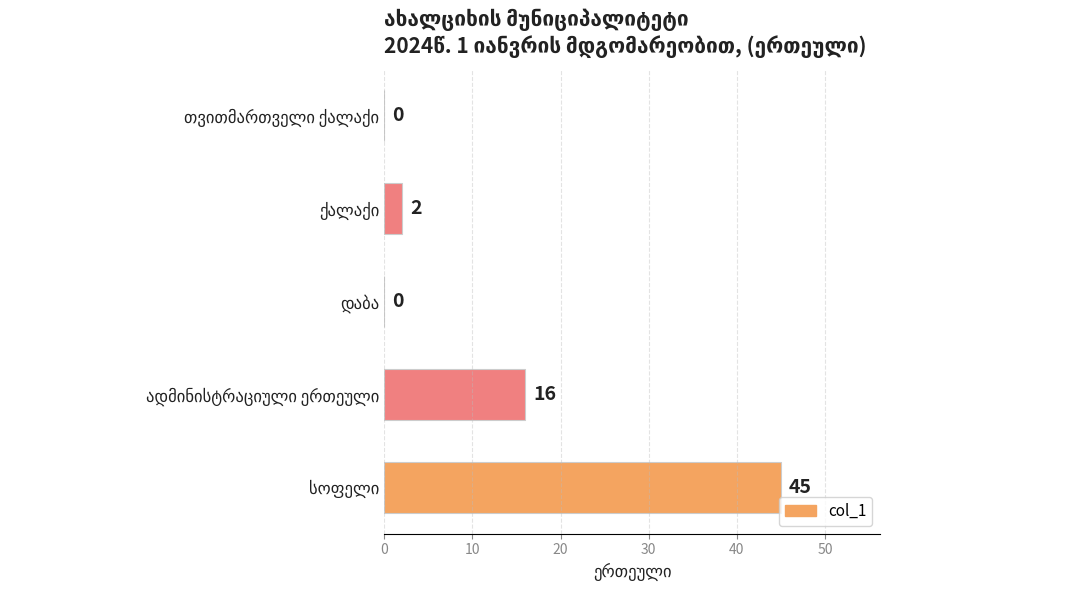

What is the sum of all values?

63